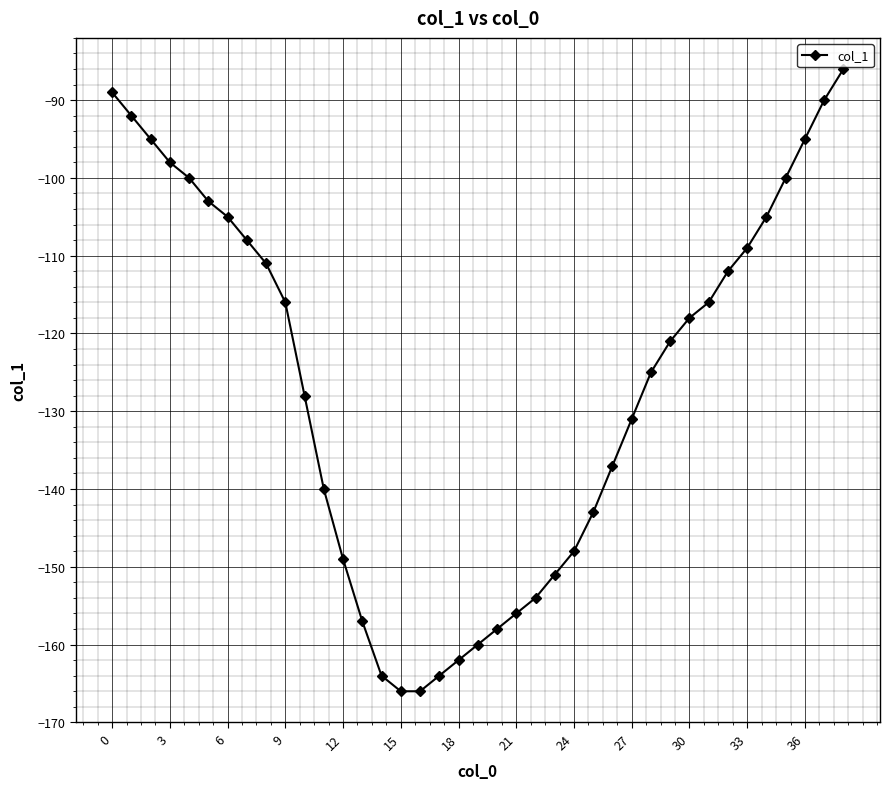

Does the chart have visible grid lines?

Yes